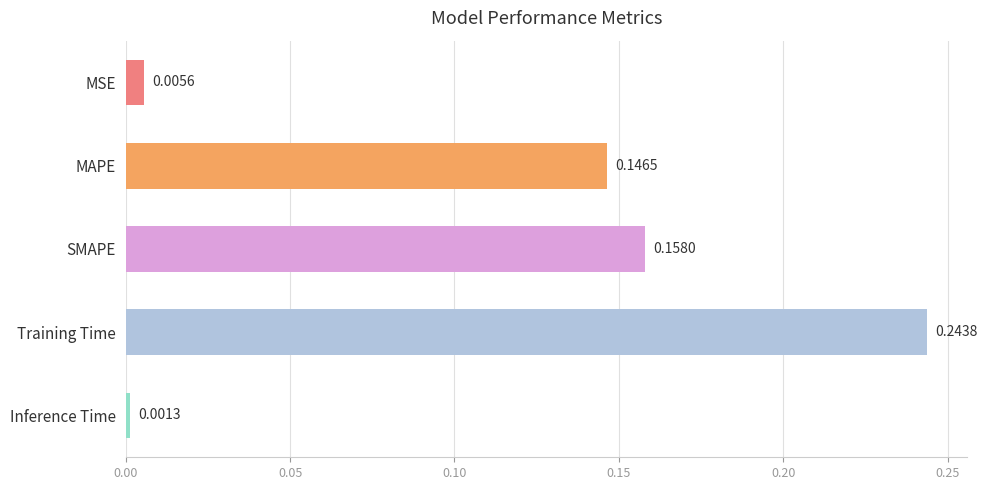

Does the chart contain stacked bars?

No